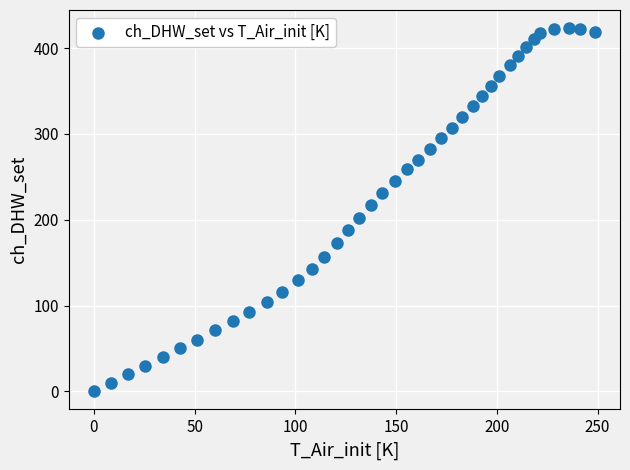

What is the range of Y values (max minus min)?

423.4